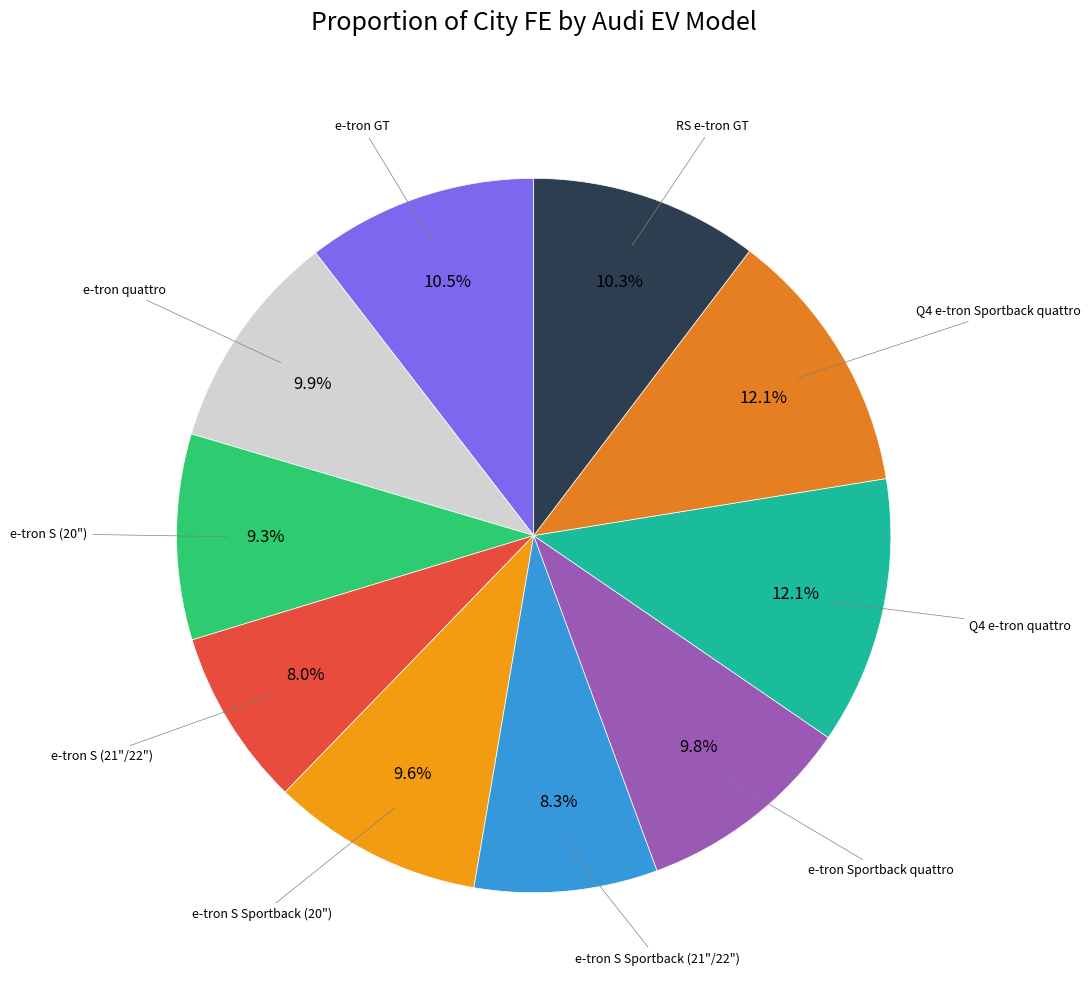

What is the largest slice in the pie chart?

Q4 e-tron quattro